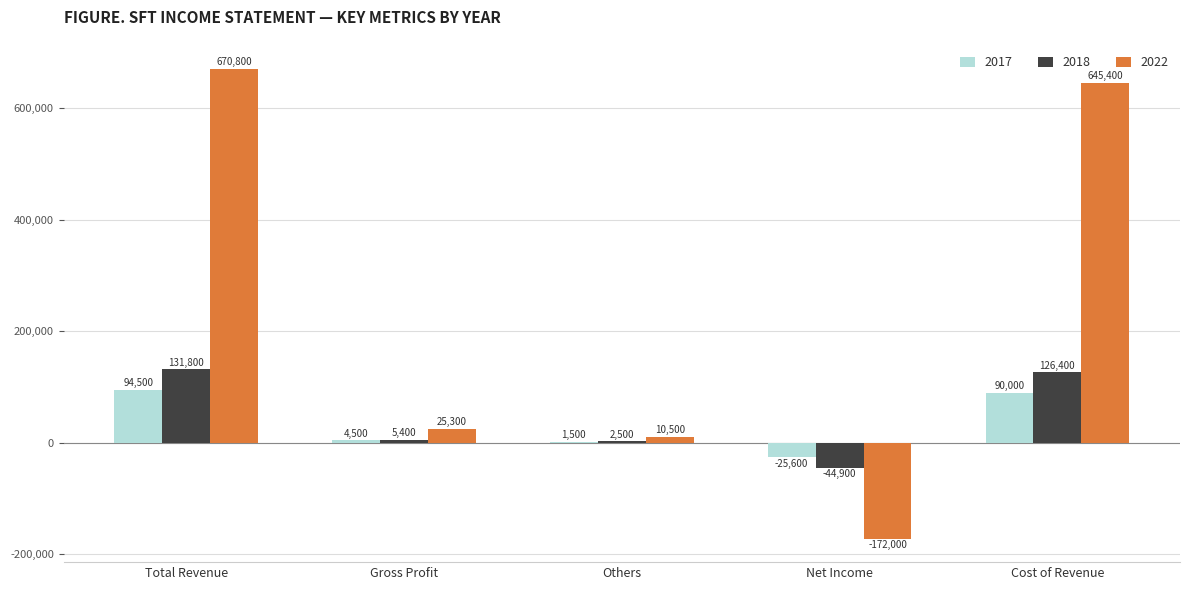

Are the bars grouped side by side (vs. stacked)?

Yes